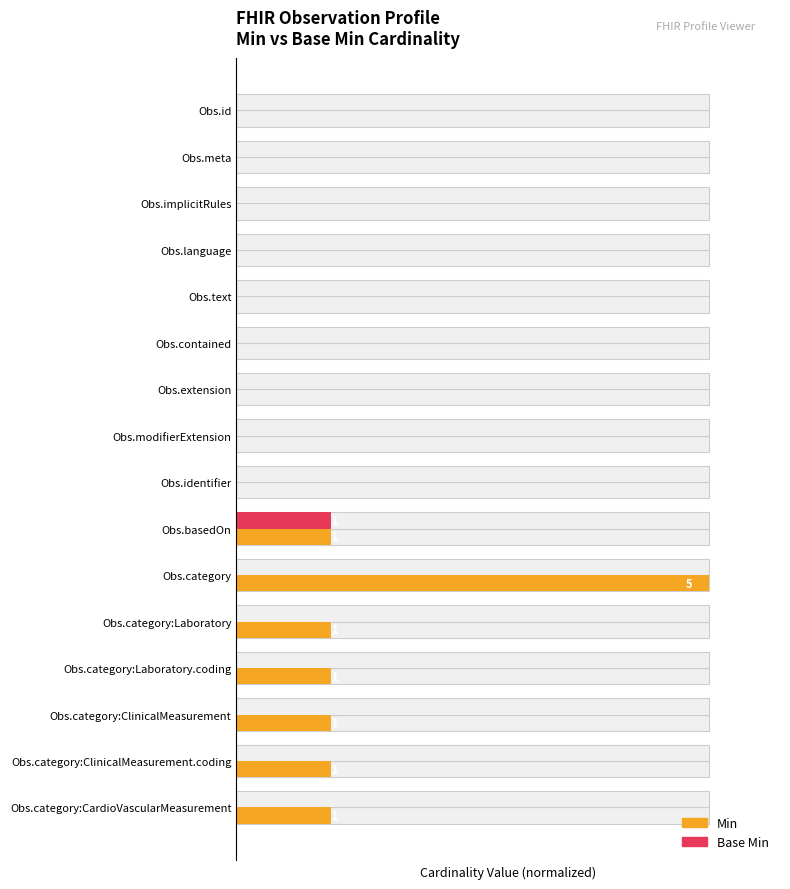

List the series in order of their peak value, lowest first.

Base Min, Min